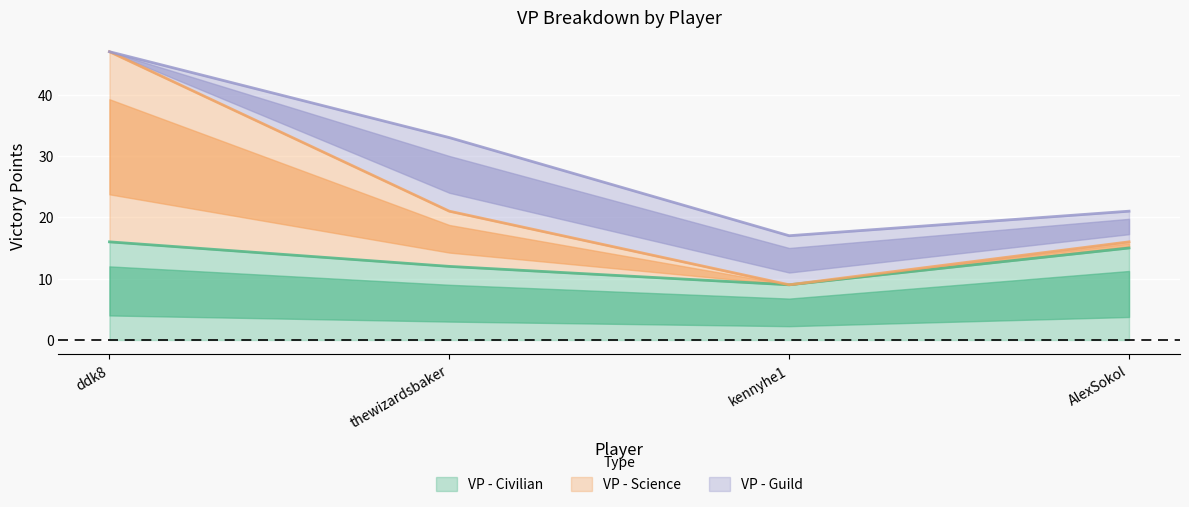

Is it true that VP - Civilian equals 12 at thewizardsbaker?

True